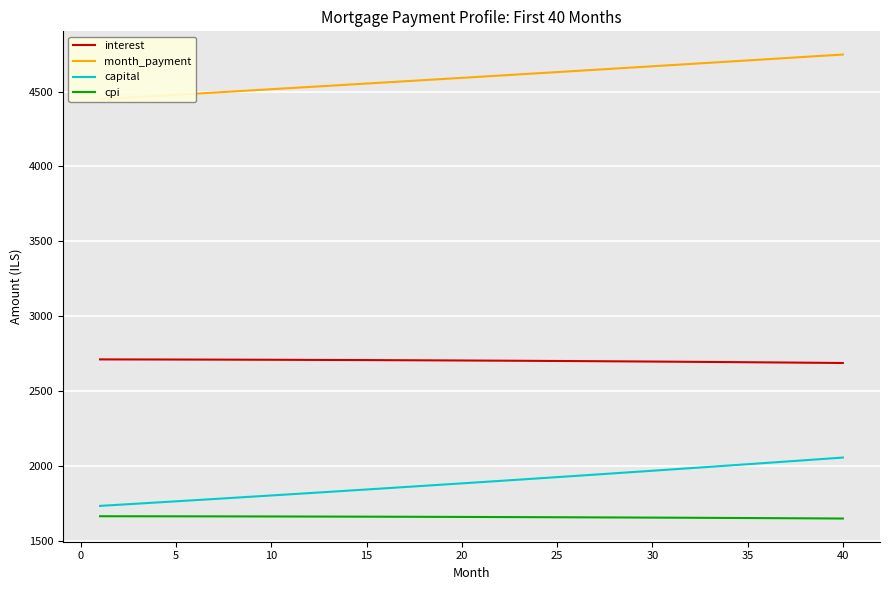

Is this an area chart (filled region under the line)?

No